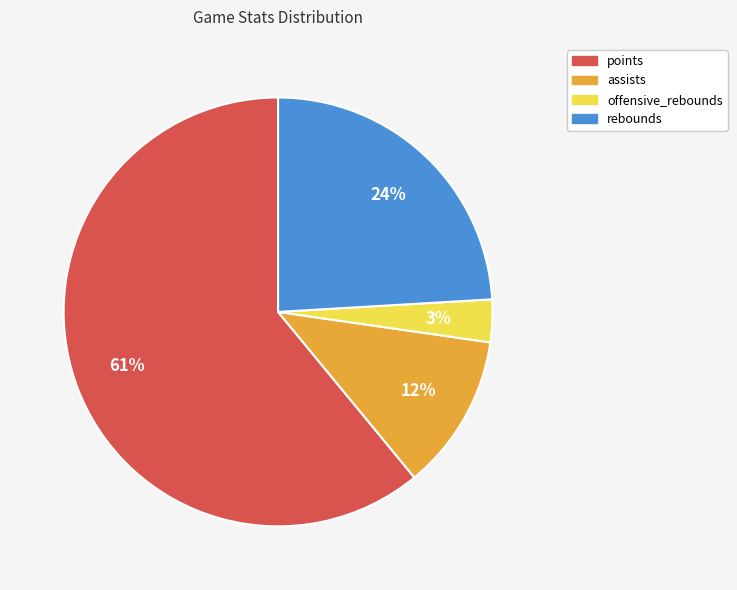

Do rebounds and points together represent more than half of the pie?

Yes